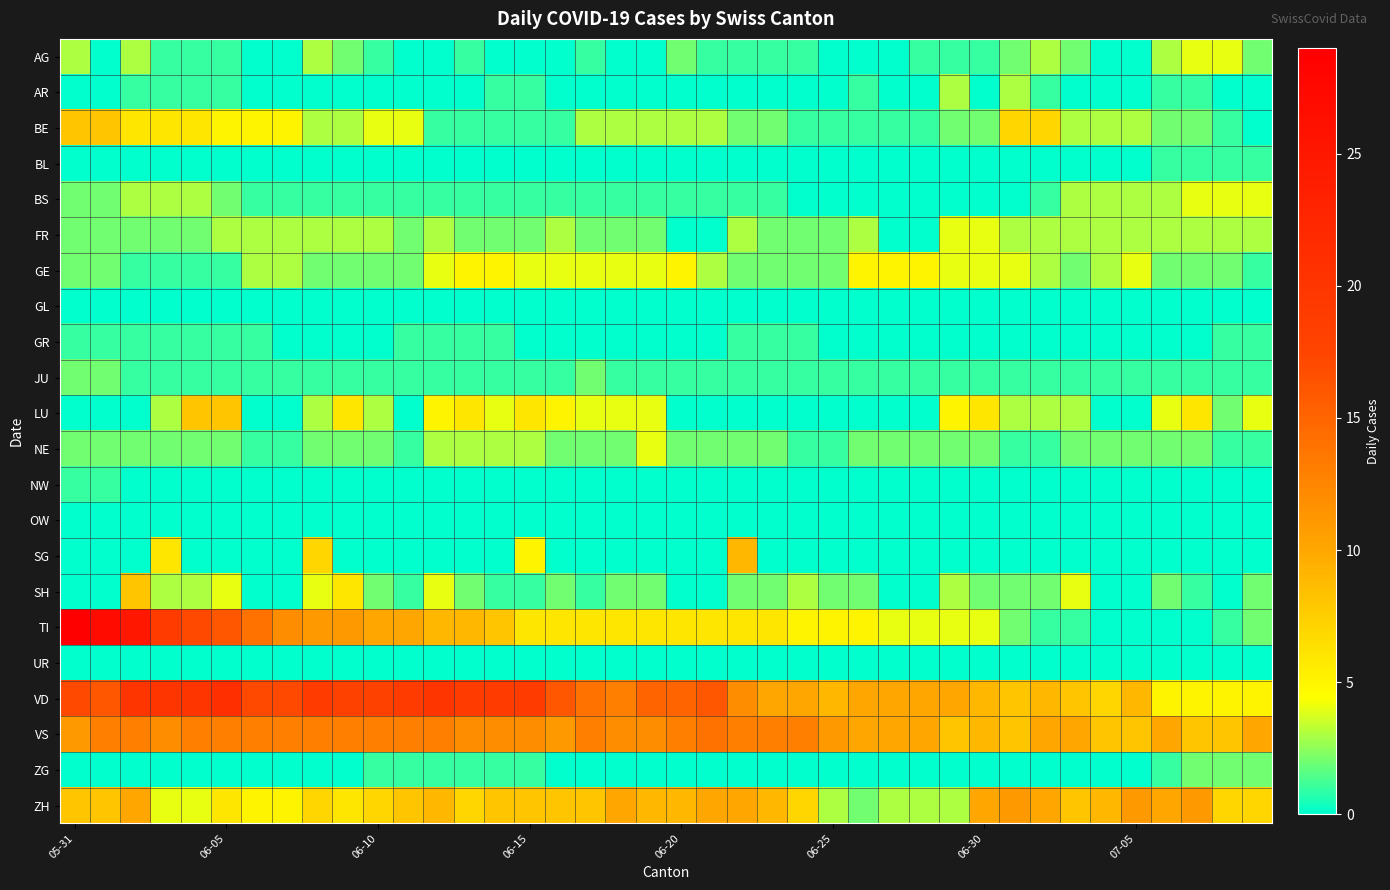

Rank the series by their maximum value, from highest to lowest.

TI, VD, VS, ZH, SG, BE, LU, SH, GE, AG, BS, FR, NE, AR, JU, ZG, BL, GR, NW, GL, OW, UR